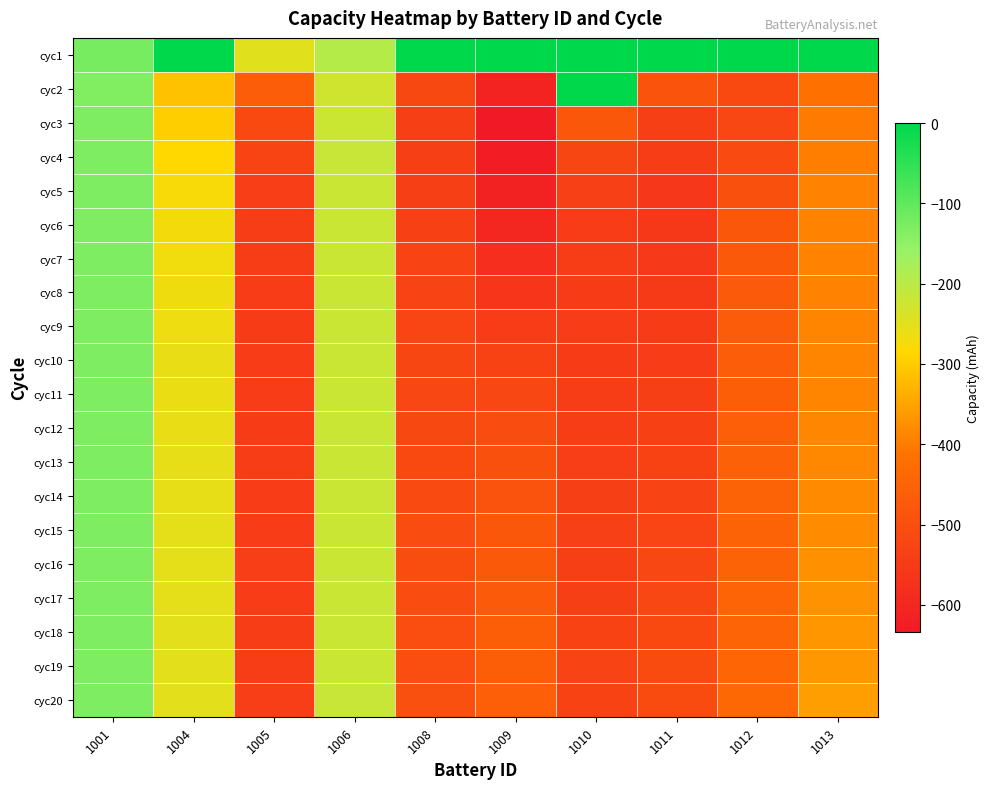

At 1013, list the series in order from smallest to largest.

cyc2, cyc3, cyc4, cyc5, cyc7, cyc8, cyc6, cyc9, cyc11, cyc10, cyc12, cyc13, cyc14, cyc15, cyc16, cyc17, cyc18, cyc19, cyc20, cyc1